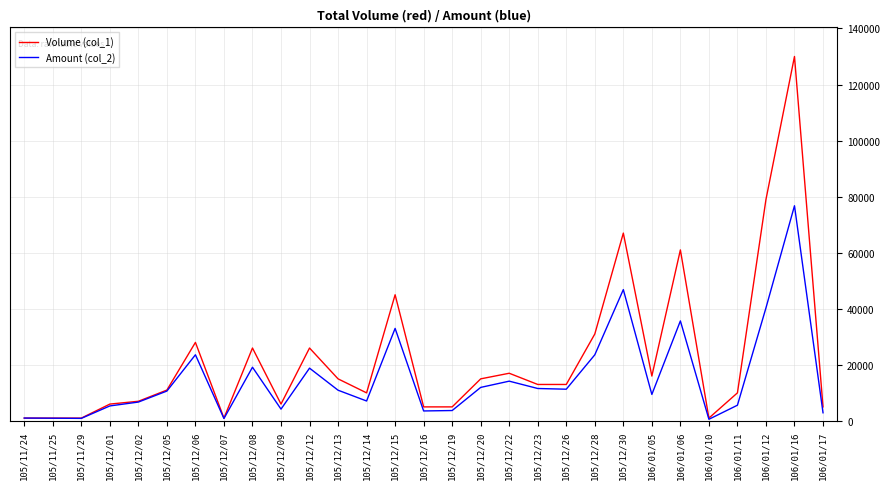

Is the value of Amount (col_2) at 105/12/16 greater than the value of Volume (col_1) at 106/01/05?

No